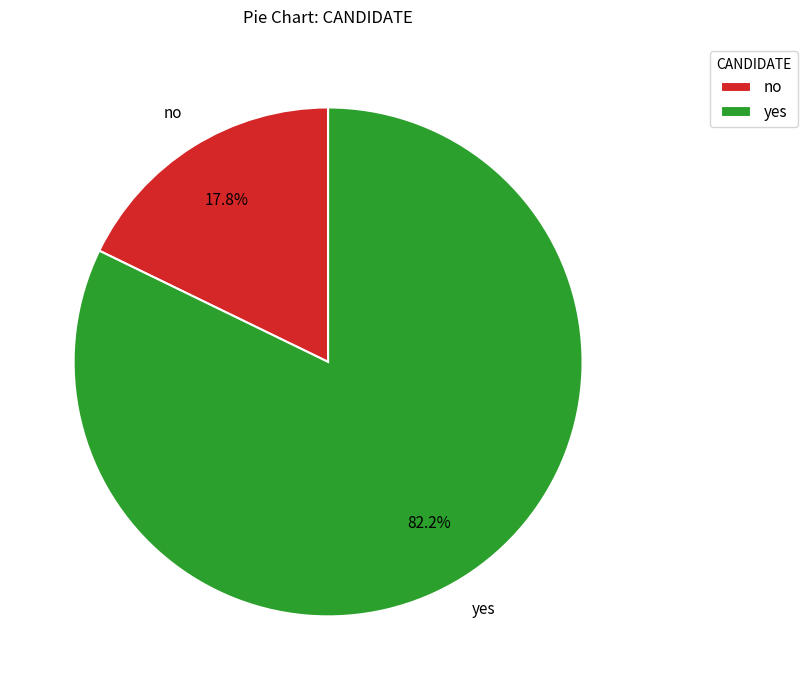

What is the largest slice in the pie chart?

yes